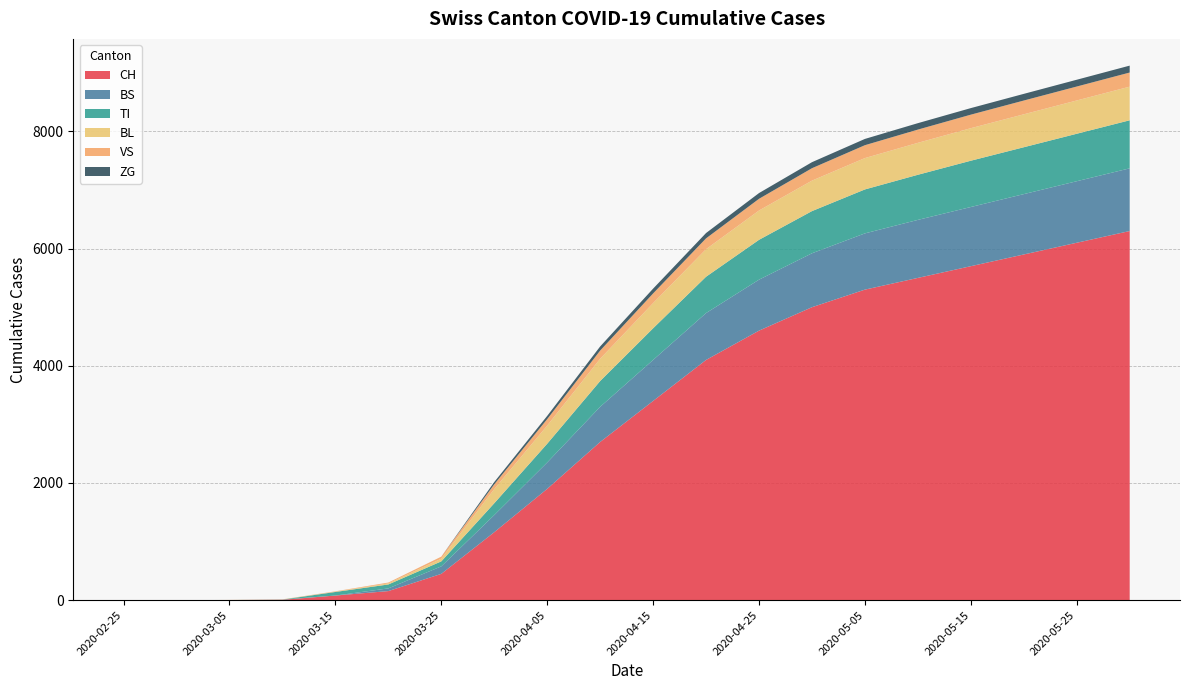

Reading left to right, extract all data points from this chart.

CH: 2020-02-25=0	2020-03-01=0	2020-03-05=2	2020-03-10=6	2020-03-15=79	2020-03-20=155	2020-03-25=449	2020-03-31=1160	2020-04-05=1900	2020-04-10=2700	2020-04-15=3400	2020-04-20=4100	2020-04-25=4600	2020-04-30=5000	2020-05-05=5300	2020-05-10=5500	2020-05-15=5700	2020-05-20=5900	2020-05-25=6100	2020-05-31=6300
BS: 2020-02-25=0	2020-03-01=0	2020-03-05=0	2020-03-10=4	2020-03-15=0	2020-03-20=46	2020-03-25=128	2020-03-31=292	2020-04-05=450	2020-04-10=600	2020-04-15=700	2020-04-20=800	2020-04-25=870	2020-04-30=920	2020-05-05=960	2020-05-10=990	2020-05-15=1010	2020-05-20=1030	2020-05-25=1050	2020-05-31=1070
TI: 2020-02-25=0	2020-03-01=0	2020-03-05=0	2020-03-10=0	2020-03-15=61	2020-03-20=67	2020-03-25=85	2020-03-31=202	2020-04-05=320	2020-04-10=440	2020-04-15=540	2020-04-20=620	2020-04-25=680	2020-04-30=720	2020-05-05=750	2020-05-10=770	2020-05-15=790	2020-05-20=800	2020-05-25=810	2020-05-31=820
BL: 2020-02-25=0	2020-03-01=0	2020-03-05=0	2020-03-10=2	2020-03-15=5	2020-03-20=18	2020-03-25=46	2020-03-31=242	2020-04-05=310	2020-04-10=380	2020-04-15=430	2020-04-20=470	2020-04-25=500	2020-04-30=520	2020-05-05=535	2020-05-10=545	2020-05-15=555	2020-05-20=562	2020-05-25=568	2020-05-31=574
VS: 2020-02-25=0	2020-03-01=0	2020-03-05=2	2020-03-10=2	2020-03-15=6	2020-03-20=15	2020-03-25=35	2020-03-31=81	2020-04-05=110	2020-04-10=140	2020-04-15=165	2020-04-20=185	2020-04-25=200	2020-04-30=212	2020-05-05=220	2020-05-10=226	2020-05-15=231	2020-05-20=235	2020-05-25=238	2020-05-31=241
ZG: 2020-02-25=0	2020-03-01=0	2020-03-05=0	2020-03-10=0	2020-03-15=0	2020-03-20=0	2020-03-25=0	2020-03-31=39	2020-04-05=55	2020-04-10=70	2020-04-15=82	2020-04-20=91	2020-04-25=98	2020-04-30=103	2020-05-05=107	2020-05-10=110	2020-05-15=112	2020-05-20=114	2020-05-25=116	2020-05-31=118